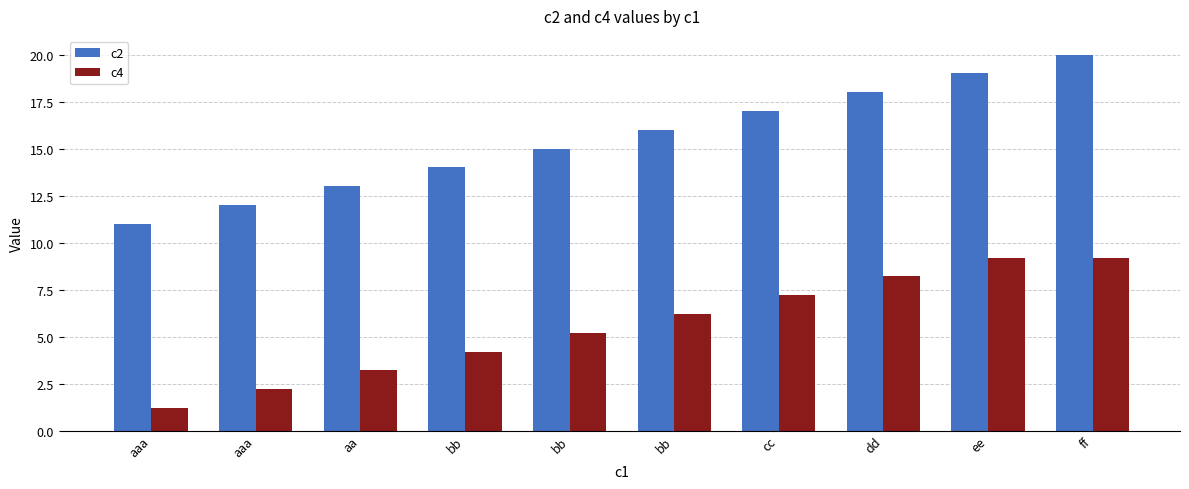

Rank the series at bb from highest to lowest value.

c2, c4